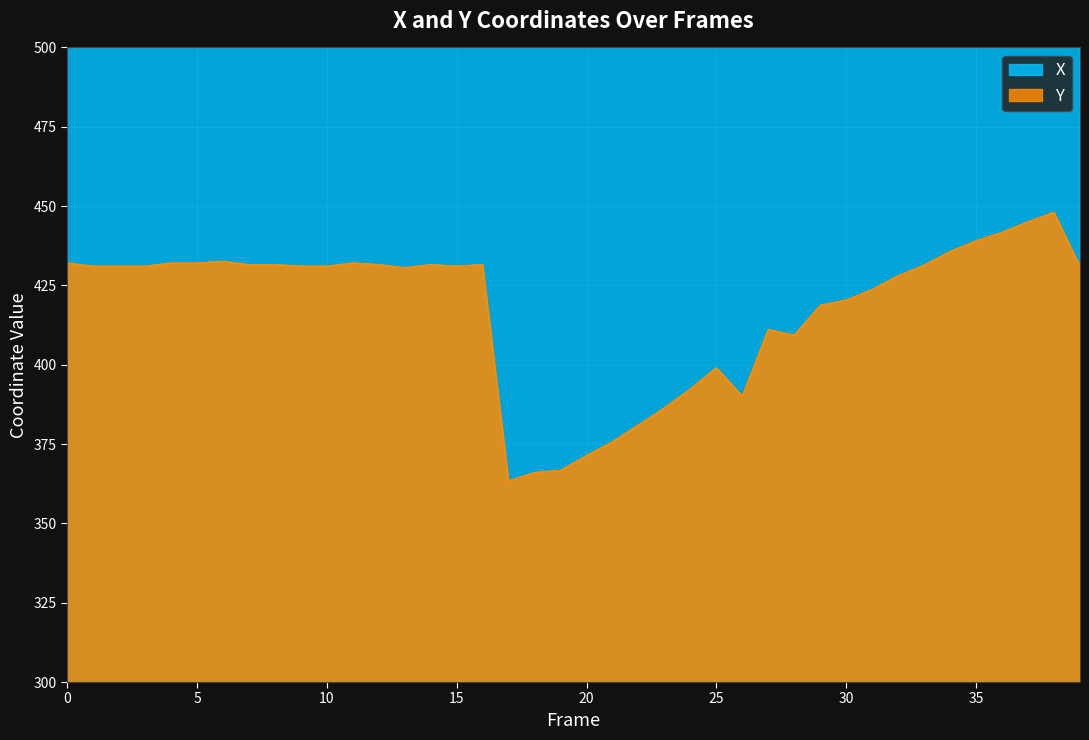

At which category does X reach its first local valley?

7